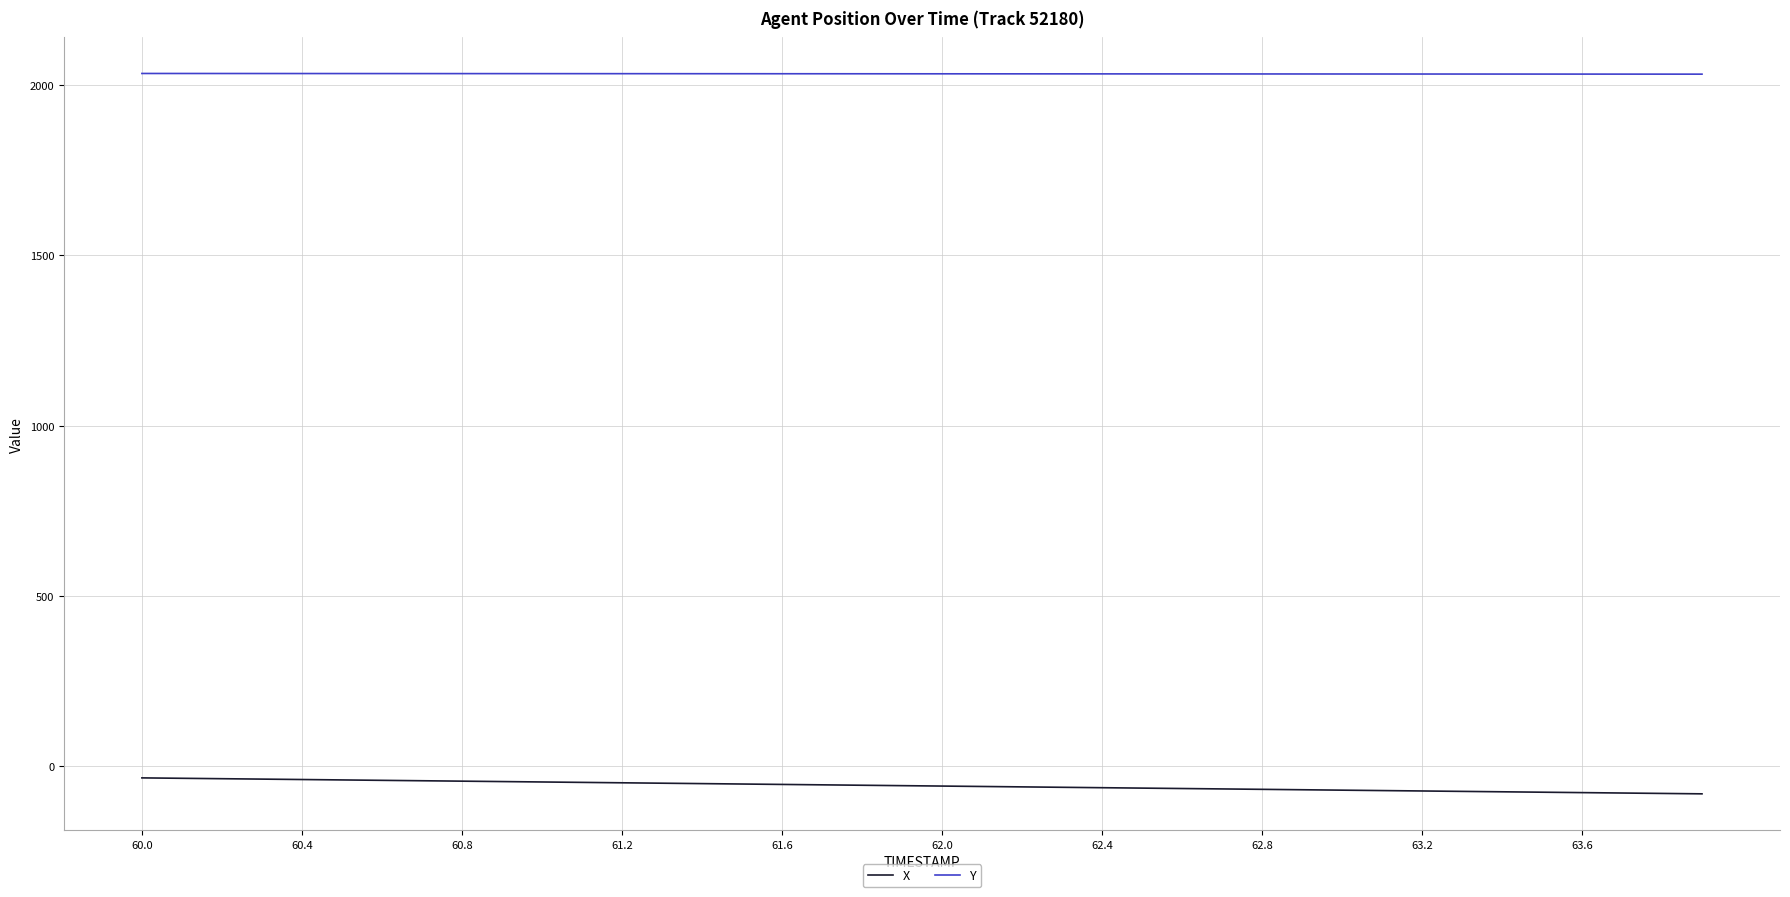

What is the difference between the maximum and minimum values in the X series?

46.9